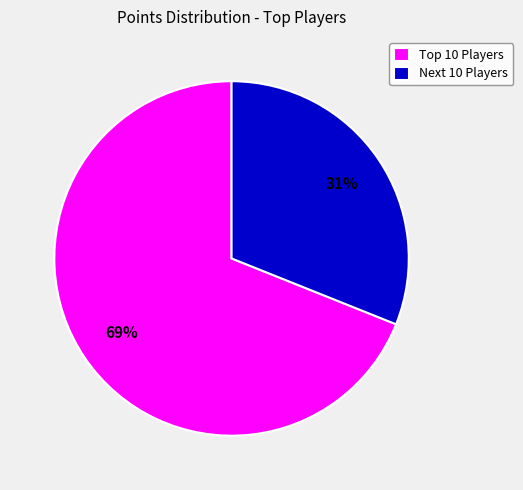

What is the largest slice in the pie chart?

Top 10 Players